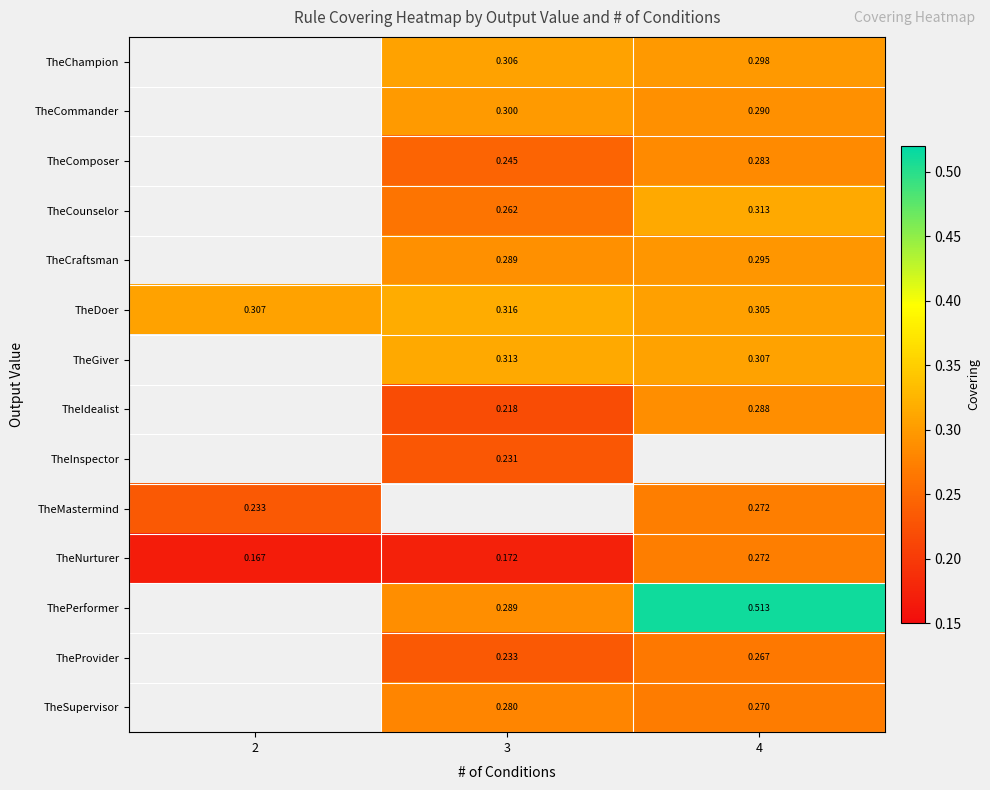

Which has a higher value, 4 or 3?

3